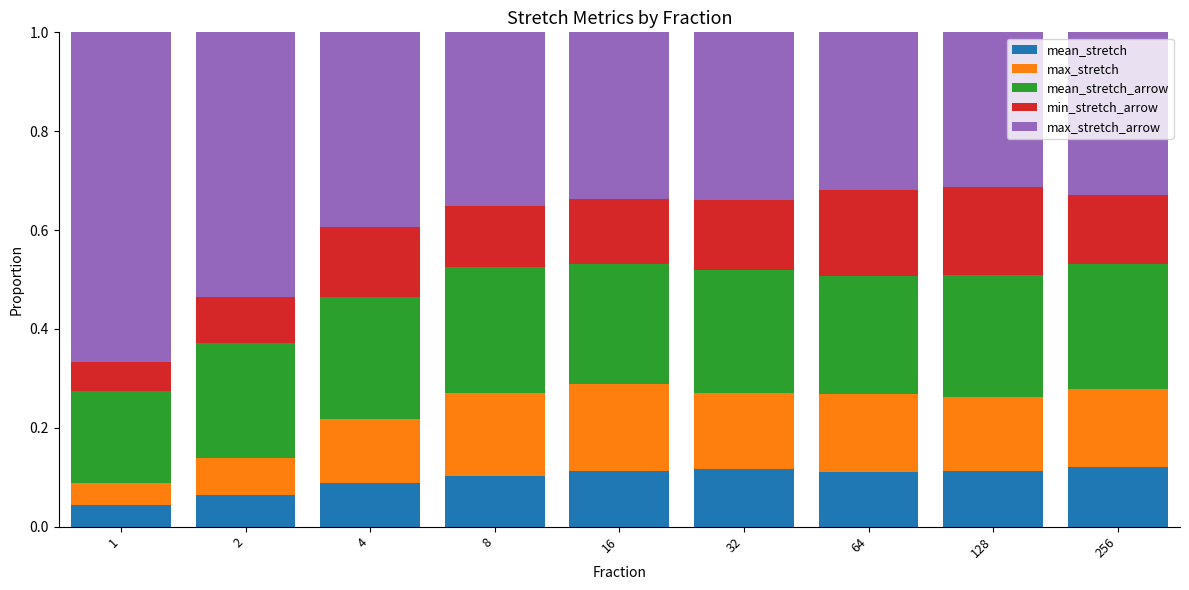

True or false: mean_stretch has a value of 0.0 at 4.

False